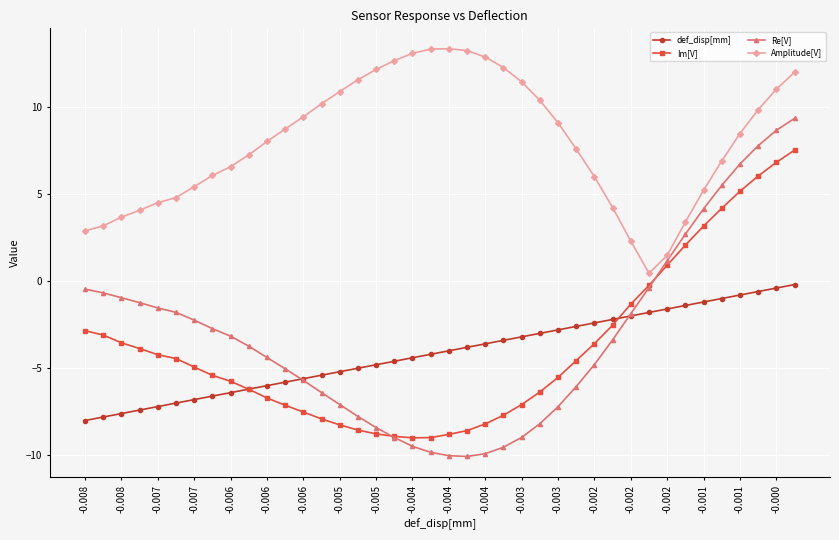

What is the value of the def_disp[mm] point at the 6th from the left?

-7.0